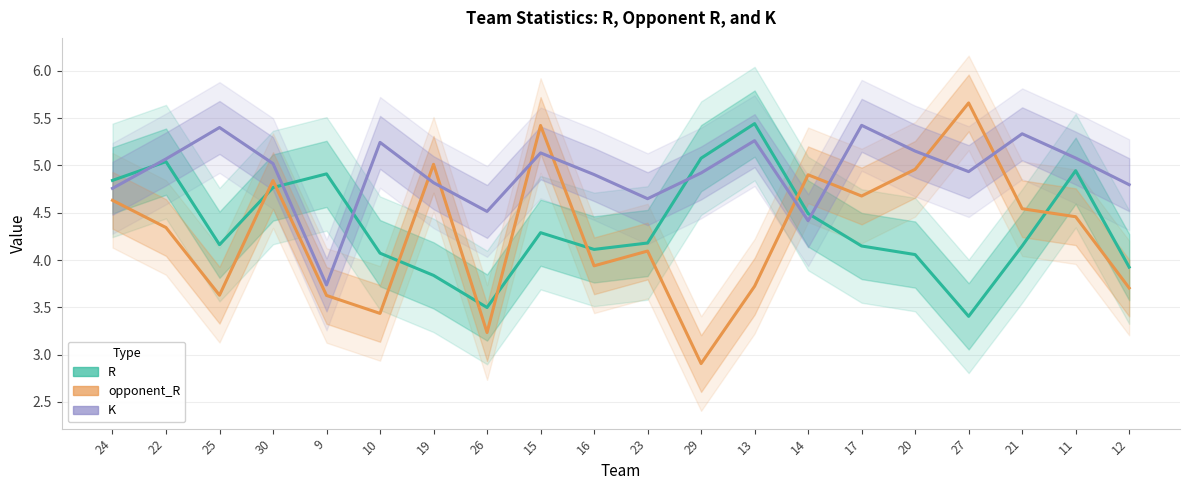

How many interior local peaks does the R series have?

5